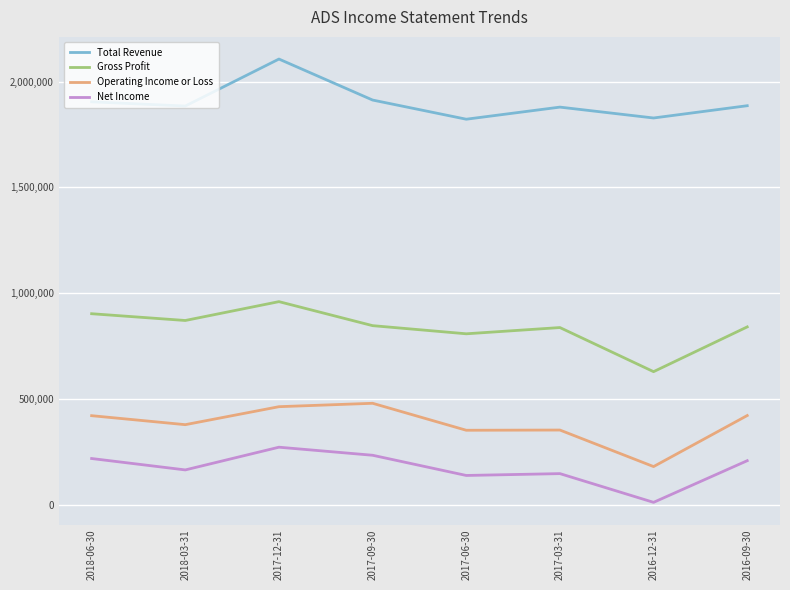

True or false: Operating Income or Loss and Total Revenue intersect in this chart.

False